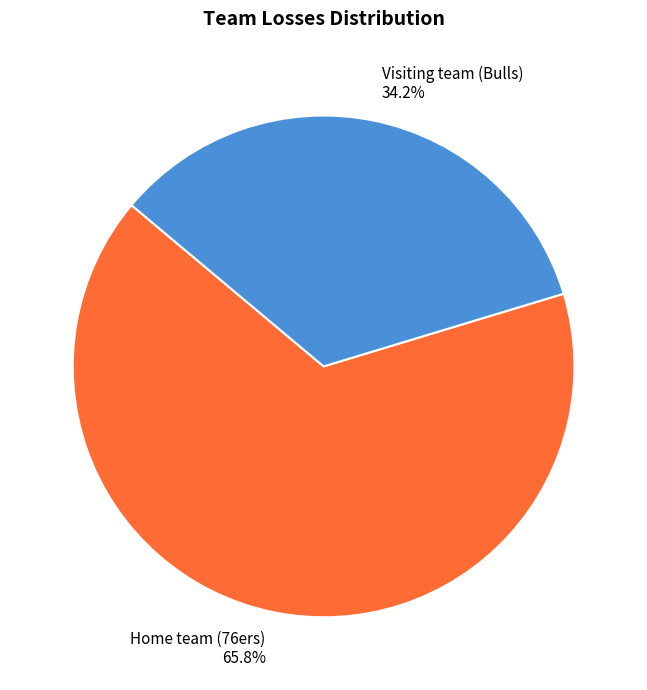

To the nearest percent, what portion does Home team (76ers) represent?

66%